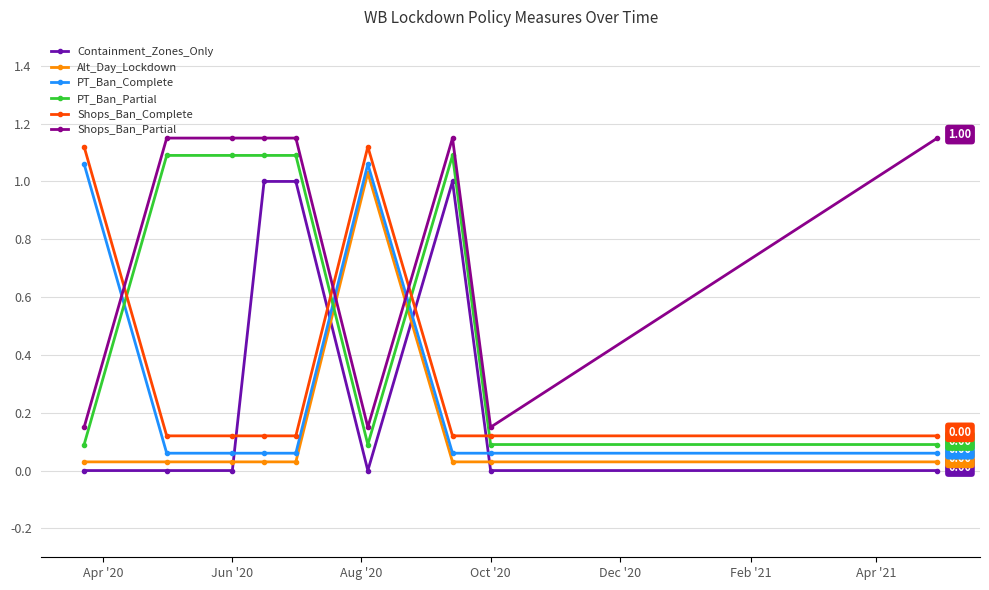

True or false: PT_Ban_Partial and Alt_Day_Lockdown intersect in this chart.

True